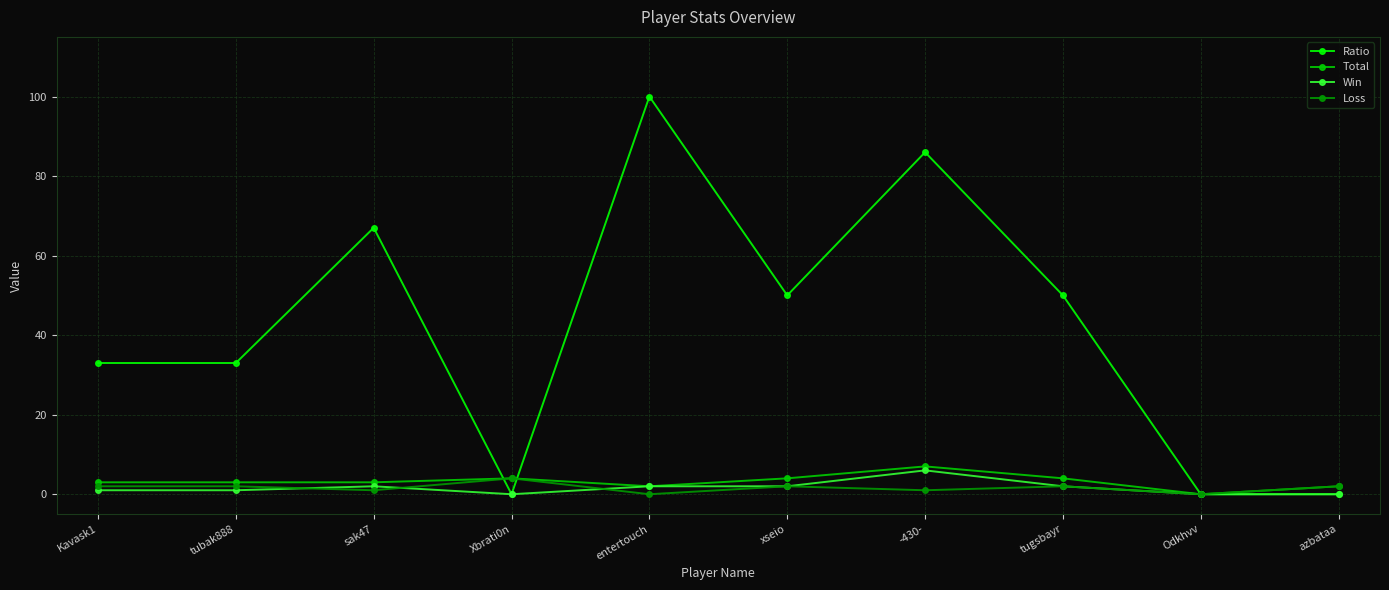

What is the label of the 2nd point from the left?

tubak888